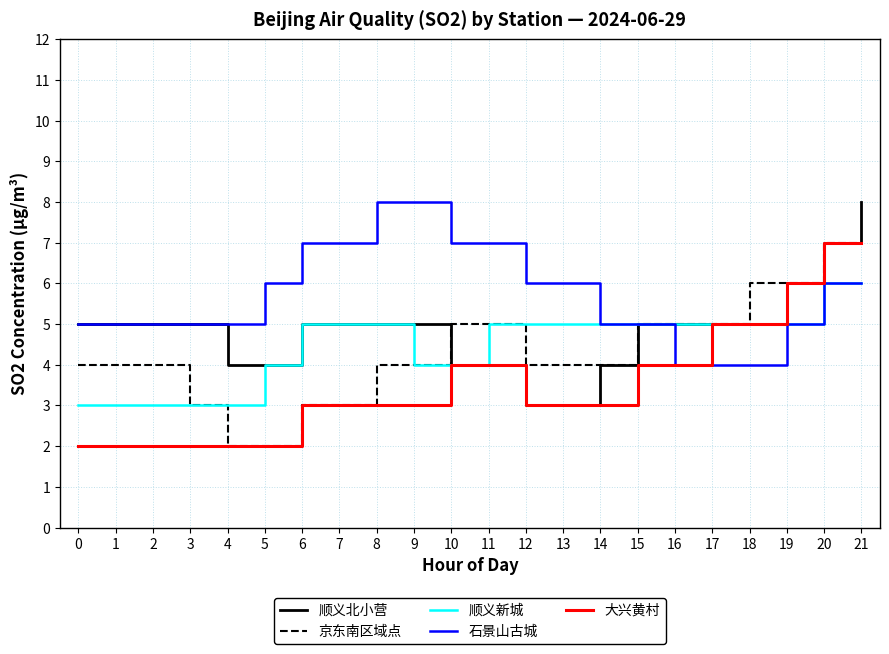

Reading left to right, extract all data points from this chart.

顺义北小营: 0=5	1=5	2=5	3=5	4=4	5=4	6=5	7=5	8=5	9=5	10=4	11=4	12=3	13=3	14=4	15=5	16=5	17=5	18=5	19=6	20=7	21=8
京东南区域点: 0=4	1=4	2=4	3=3	4=2	5=2	6=3	7=3	8=4	9=4	10=5	11=5	12=4	13=4	14=4	15=5	16=5	17=5	18=6	19=6	20=7	21=7
顺义新城: 0=3	1=3	2=3	3=3	4=3	5=4	6=5	7=5	8=5	9=4	10=4	11=5	12=5	13=5	14=5	15=5	16=5	17=5	18=5	19=5	20=6	21=6
石景山古城: 0=5	1=5	2=5	3=5	4=5	5=6	6=7	7=7	8=8	9=8	10=7	11=7	12=6	13=6	14=5	15=5	16=4	17=4	18=4	19=5	20=6	21=6
大兴黄村: 0=2	1=2	2=2	3=2	4=2	5=2	6=3	7=3	8=3	9=3	10=4	11=4	12=3	13=3	14=3	15=4	16=4	17=5	18=5	19=6	20=7	21=7